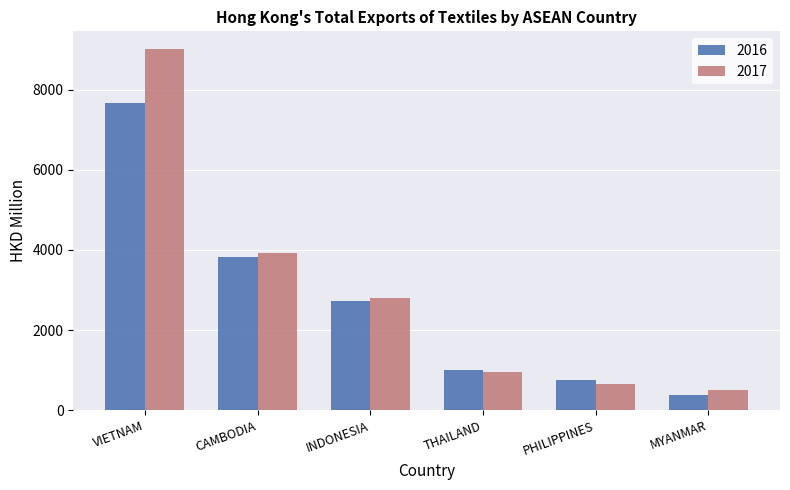

Which series has the largest range (max minus min)?

2017